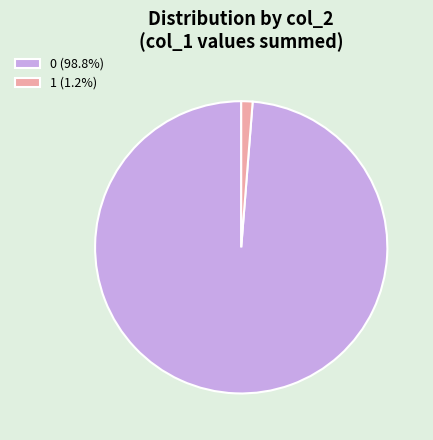

Count the number of slices in the pie.

2